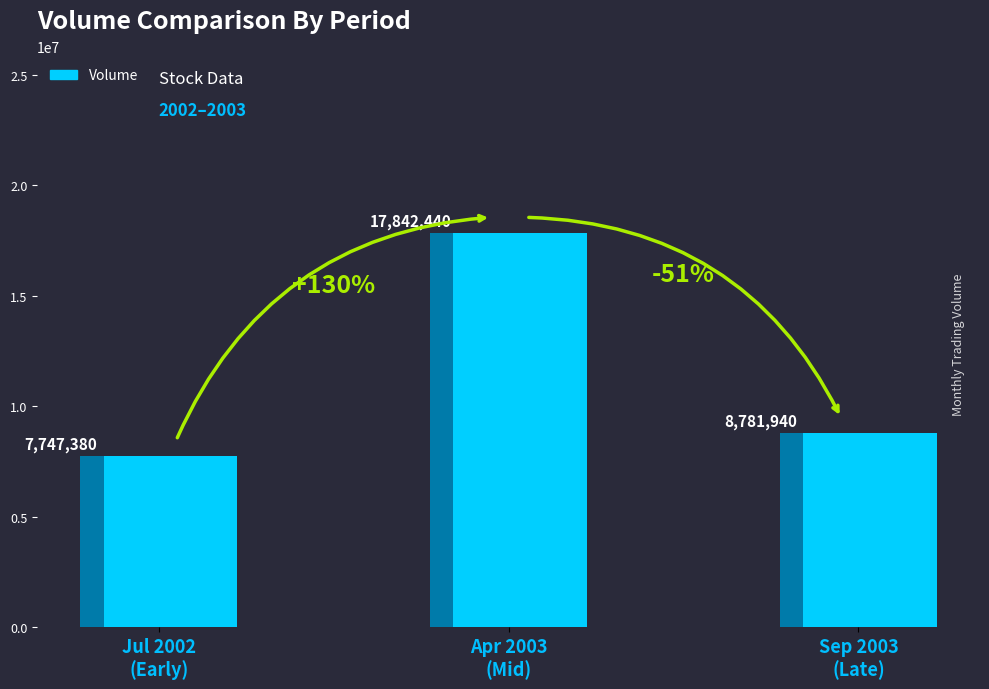

What is the average value?

11457253